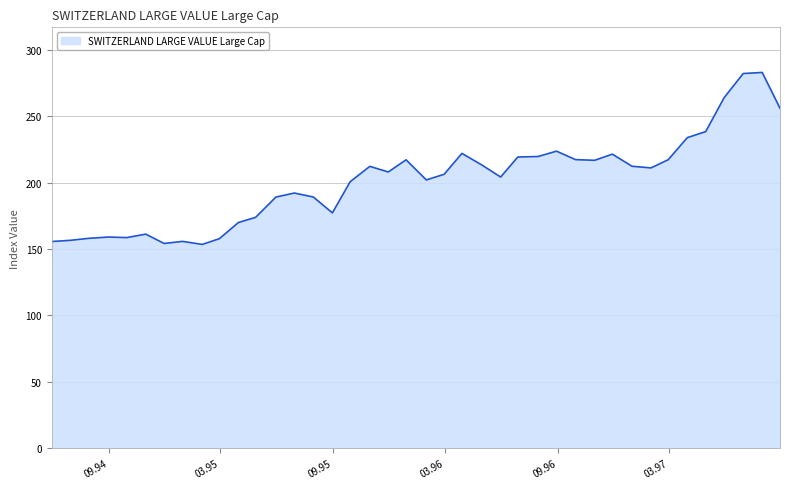

Count the number of data series in this chart.

1